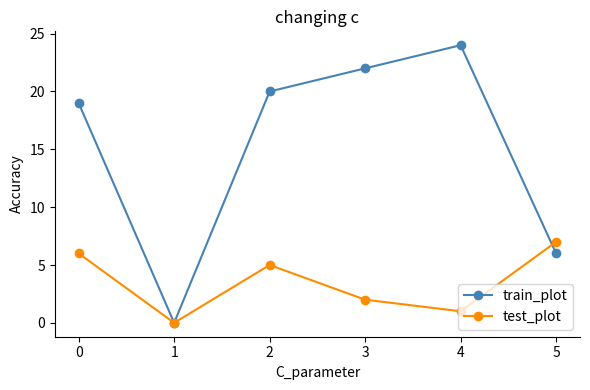

Count the number of data series in this chart.

2